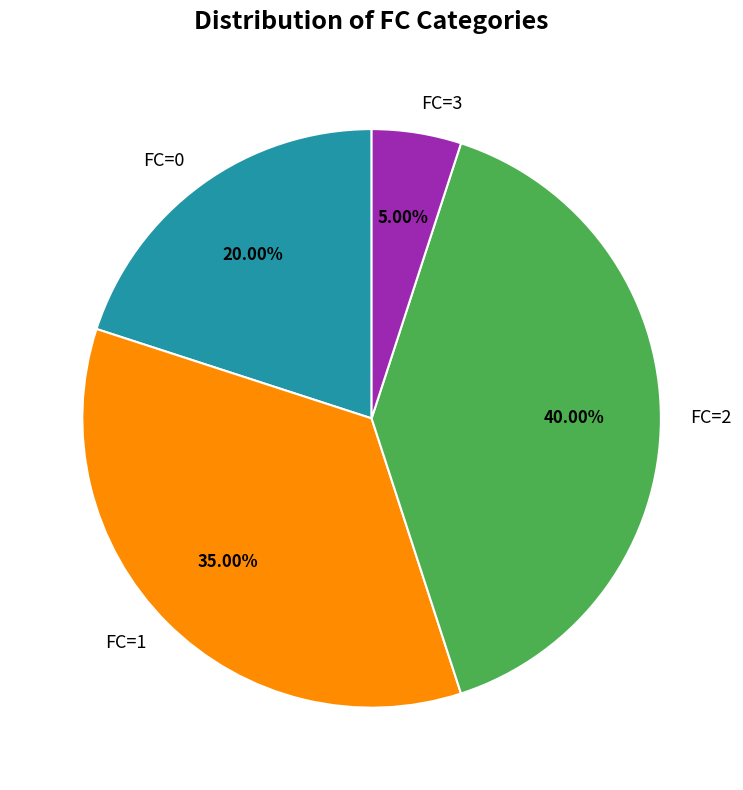

To the nearest percent, what percentage of the pie is FC=1?

35%